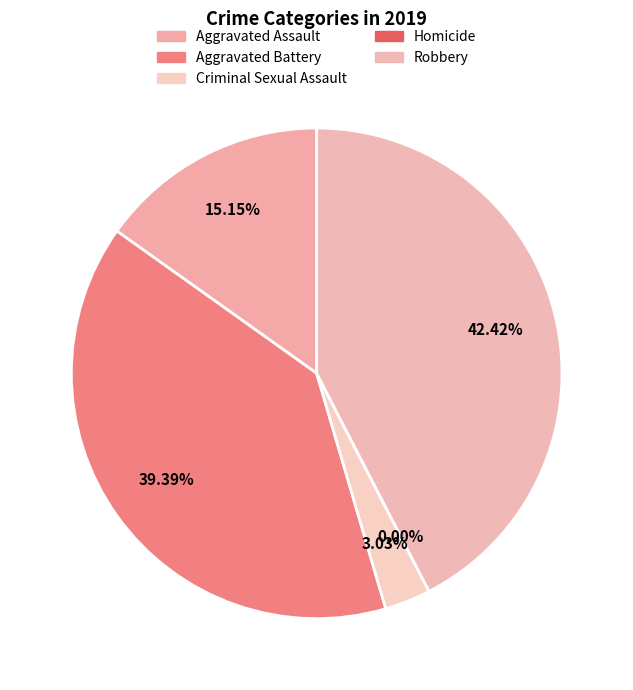

What percentage do Robbery and Criminal Sexual Assault together represent?

45.5%